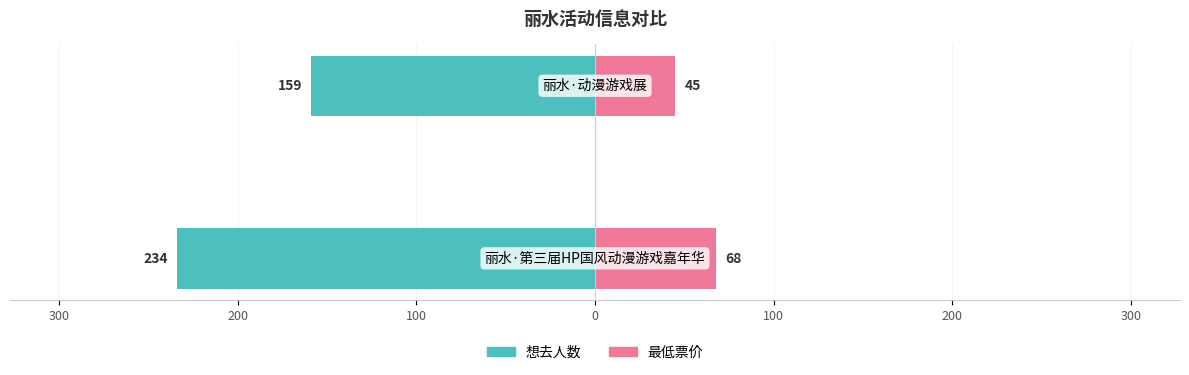

Which series has the widest spread of values?

想去人数